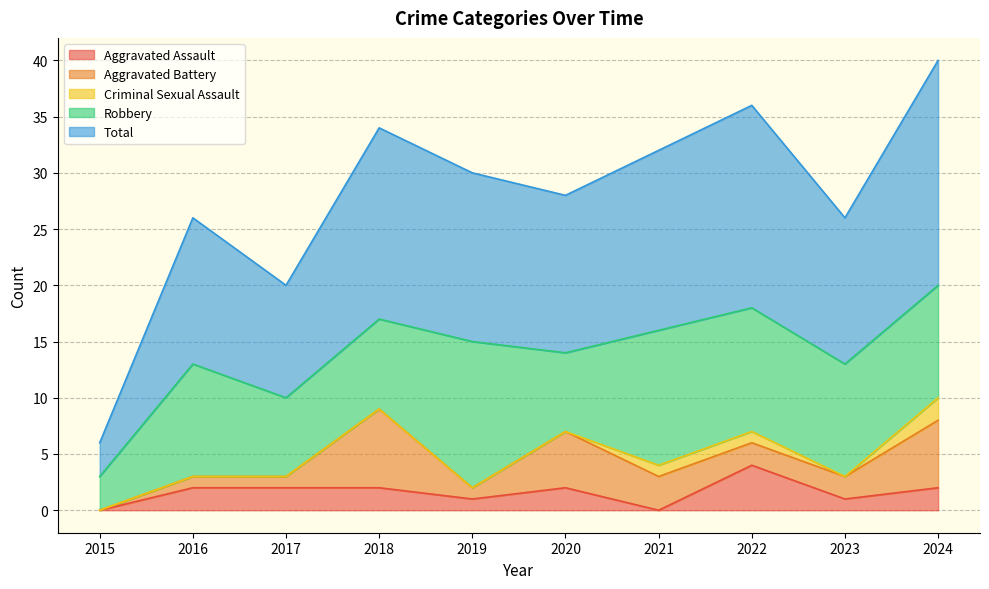

At which label is Criminal Sexual Assault closest to 1?

2021